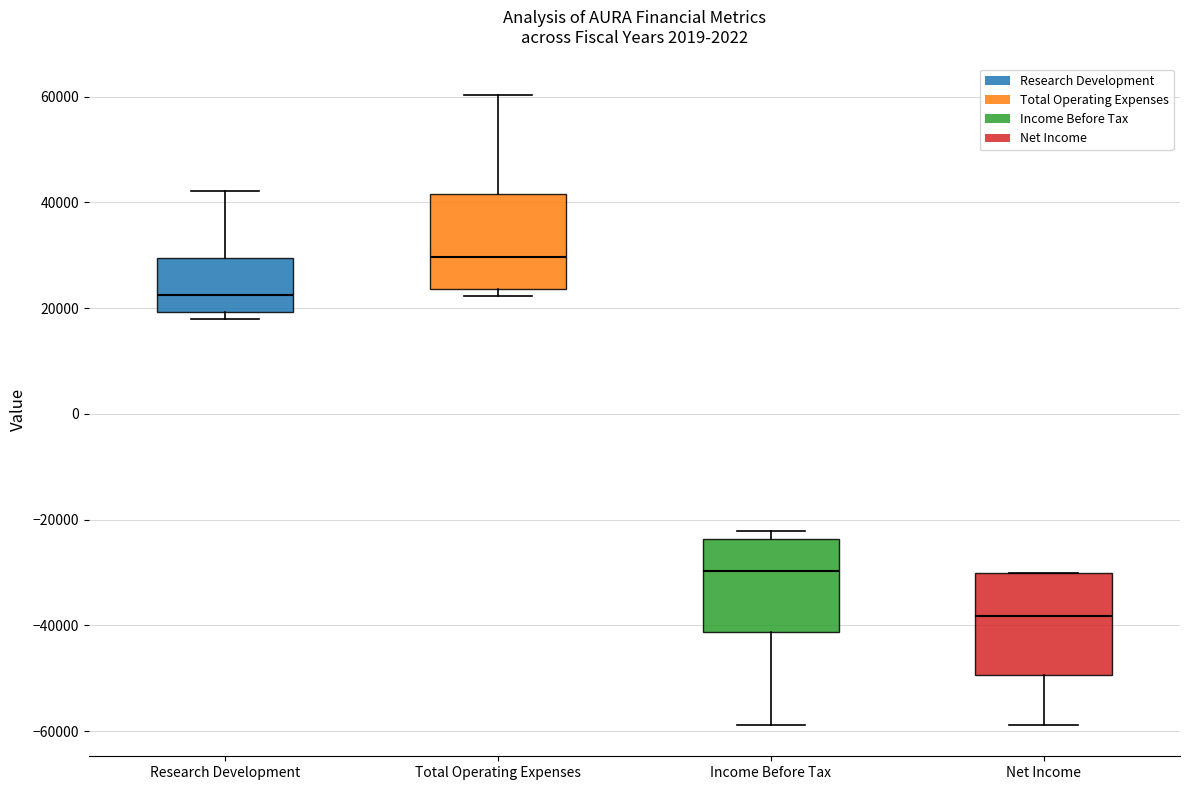

Reading left to right, transcribe this box plot: for each box, give where its median line is, the range the box spans, and where its two whiskers end, as read against the y-axis. The values are not printed on the chart, so give them approximately, as read against the axis.

Research Development: median 22000, box 20000 to 30000, whiskers 18000 to 42000
Total Operating Expenses: median 30000, box 24000 to 42000, whiskers 22000 to 60000
Income Before Tax: median -30000, box -42000 to -24000, whiskers -58000 to -22000
Net Income: median -38000, box -50000 to -30000, whiskers -58000 to -30000